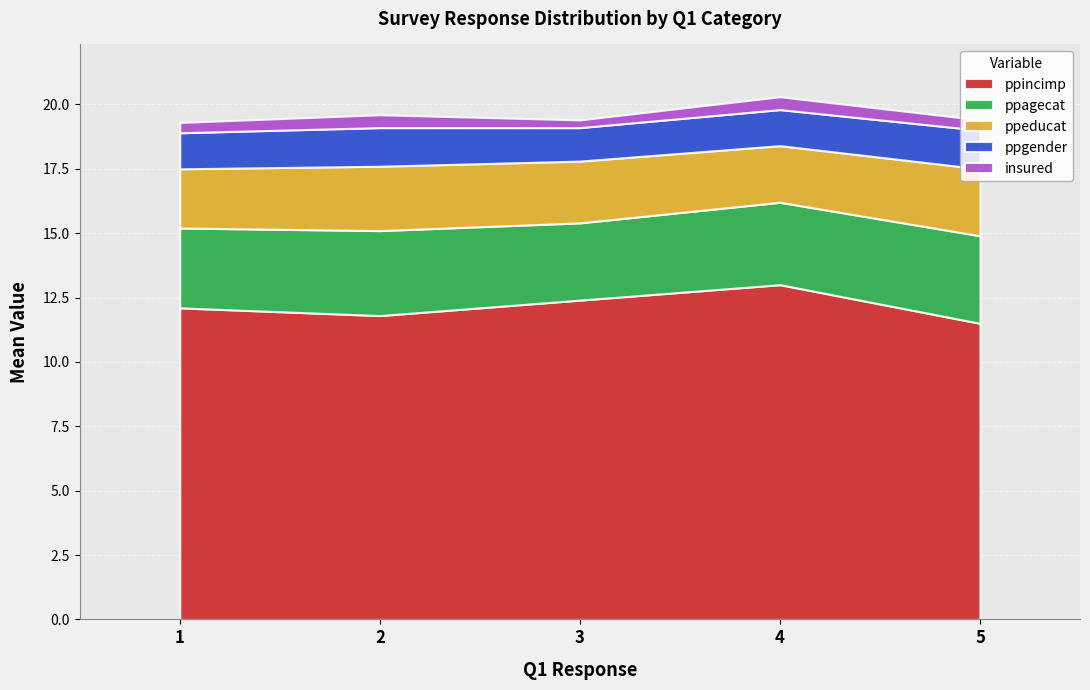

The value of ppagecat at 4 is 3.2. True or false?

True